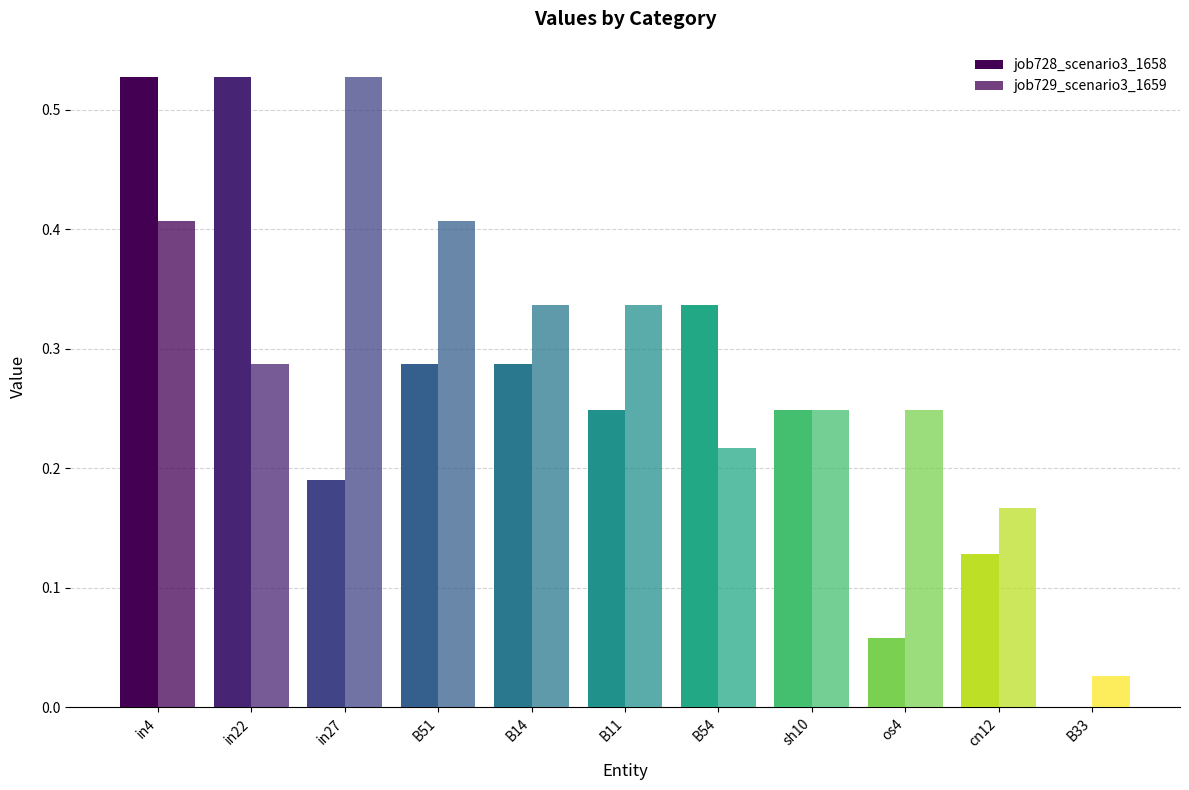

What is the label of the 10th bar from the left?

cn12